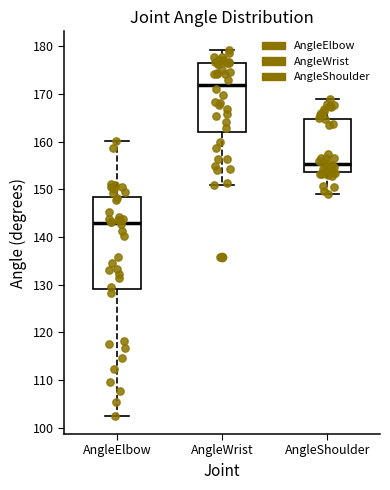

Reading left to right, read every box against the y-axis: the position of its median line, the range the box covers, and the ends of its whiskers. The values are not printed on the chart, so give them approximately, as read against the axis.

AngleElbow: median 143, box 129 to 148, whiskers 103 to 160
AngleWrist: median 172, box 162 to 176, whiskers 151 to 179
AngleShoulder: median 155, box 154 to 165, whiskers 149 to 169